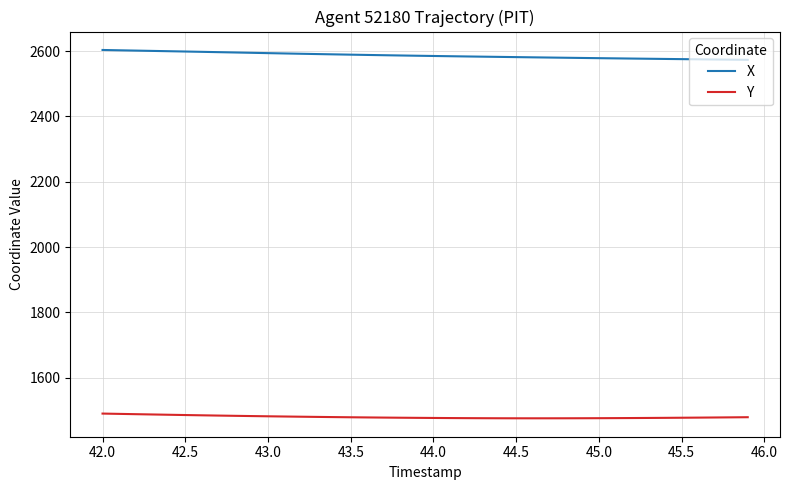

List the series in order of their overall mean, lowest first.

Y, X